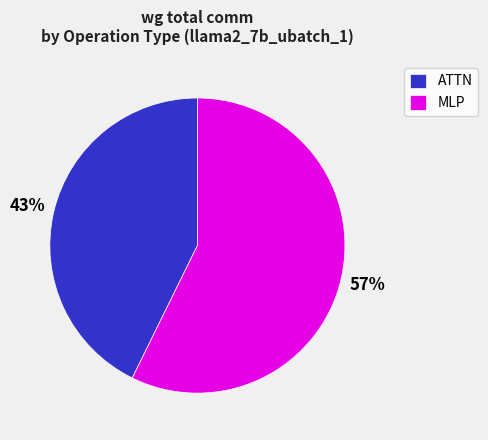

How many slices are in this pie chart?

2